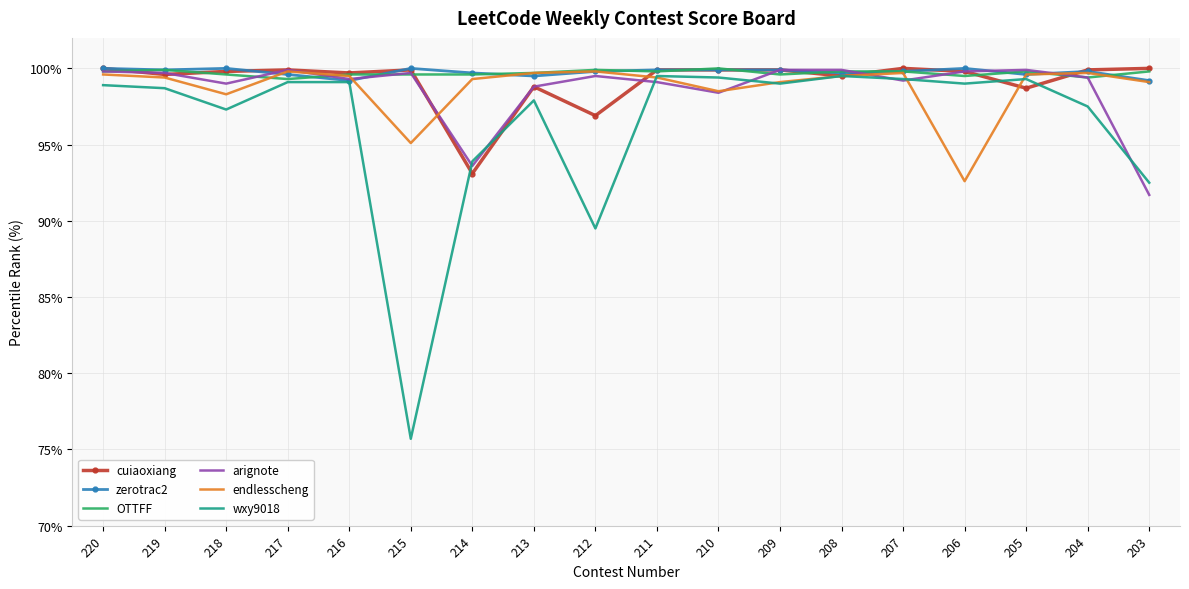

Which label corresponds to the smallest value in the chart?

215